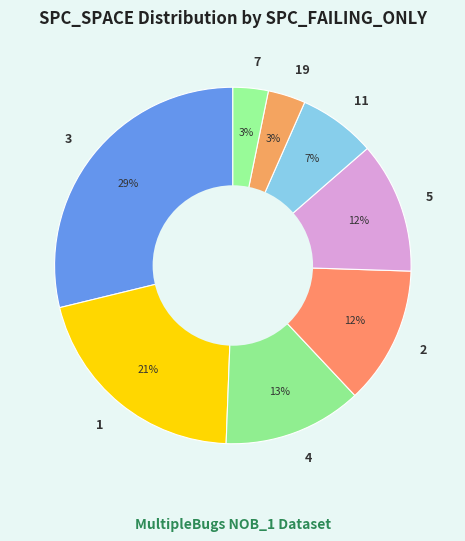

The 11 slice represents 1% of the pie. True or false?

False